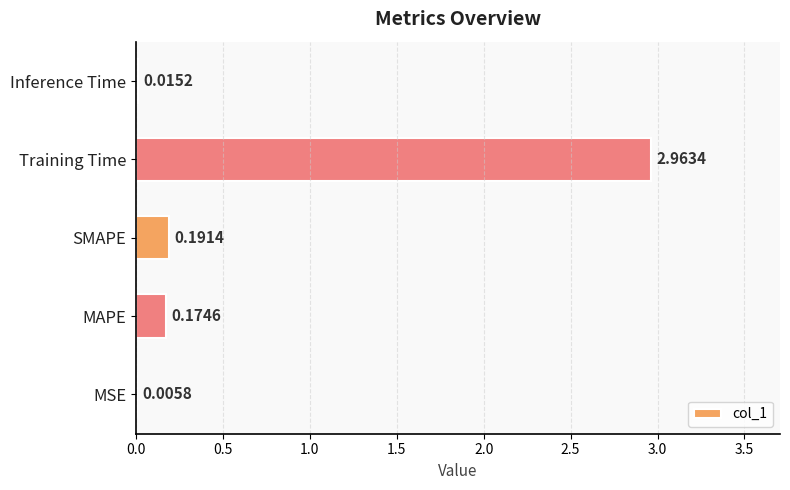

What is the change in value from MSE to MAPE?

+0.2